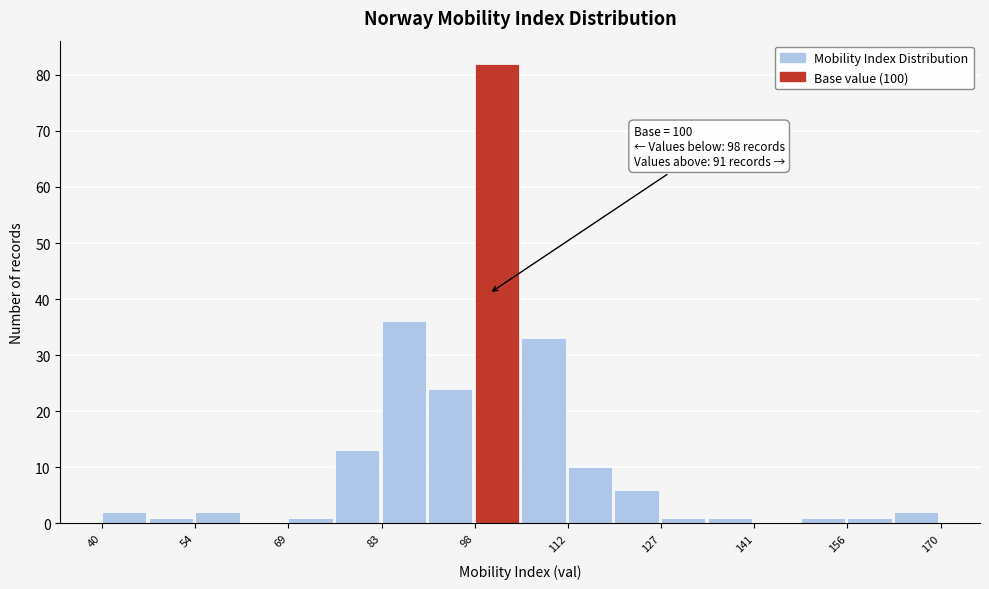

Around what value on the x-axis is the tallest bar? Give the approximate position of its centre, as read against the axis.

102